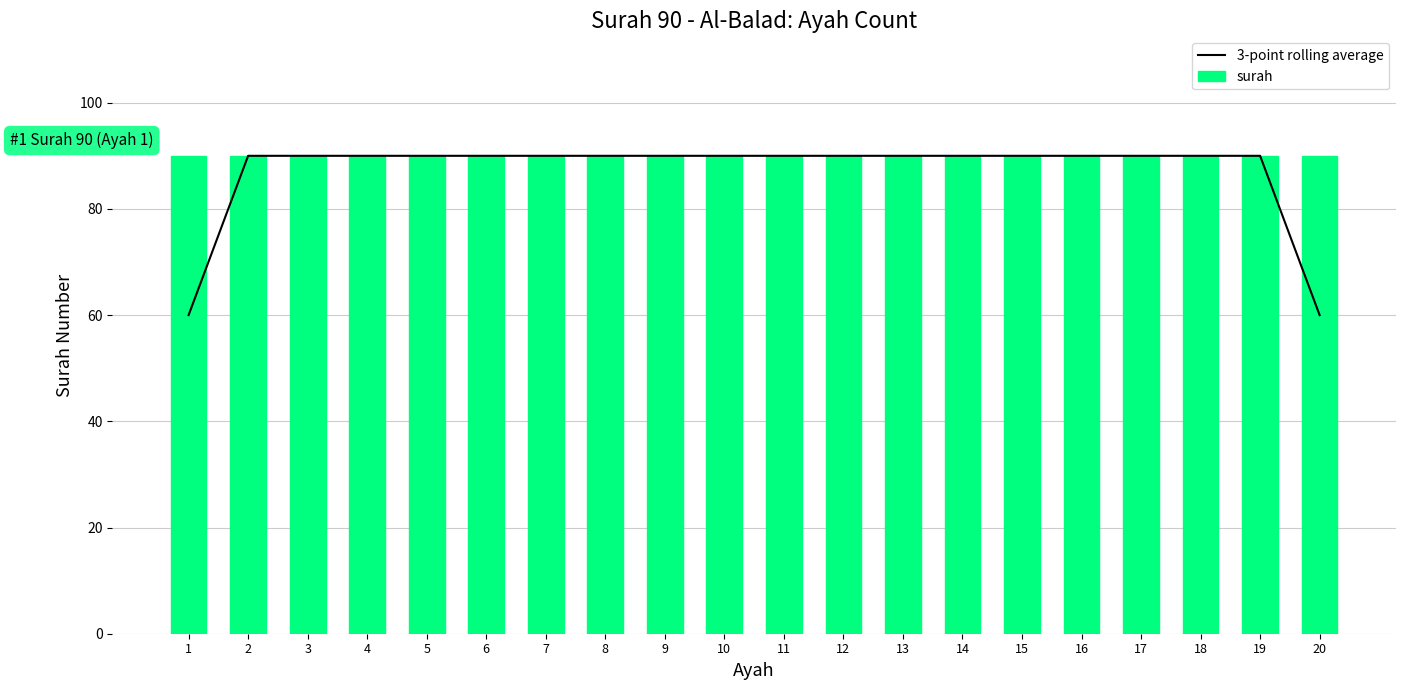

Are the bars horizontal?

No